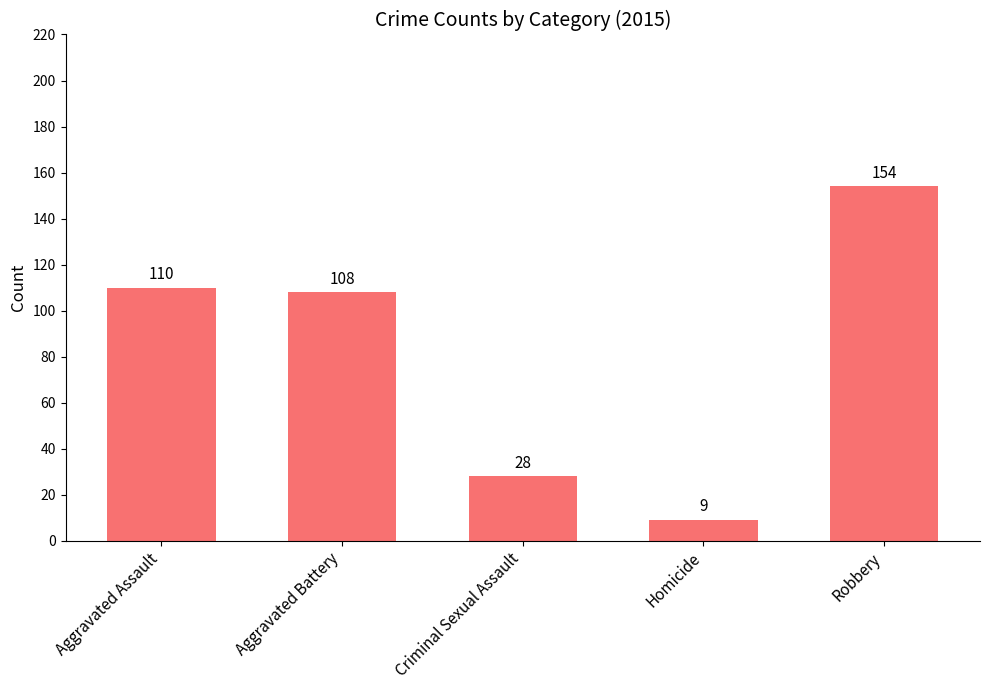

What is the value of the 1st bar from the left?

110